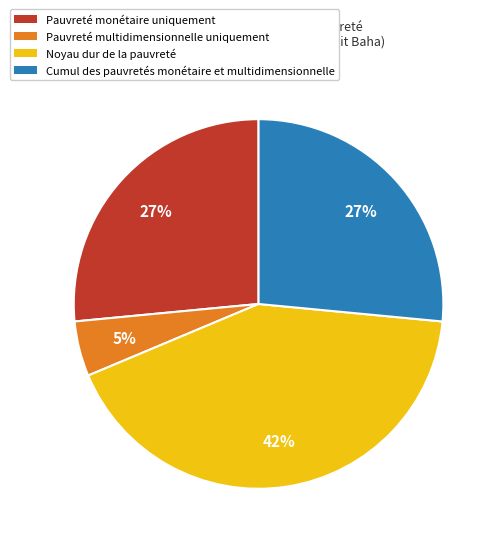

Is there any slice that represents more than half of the pie?

No